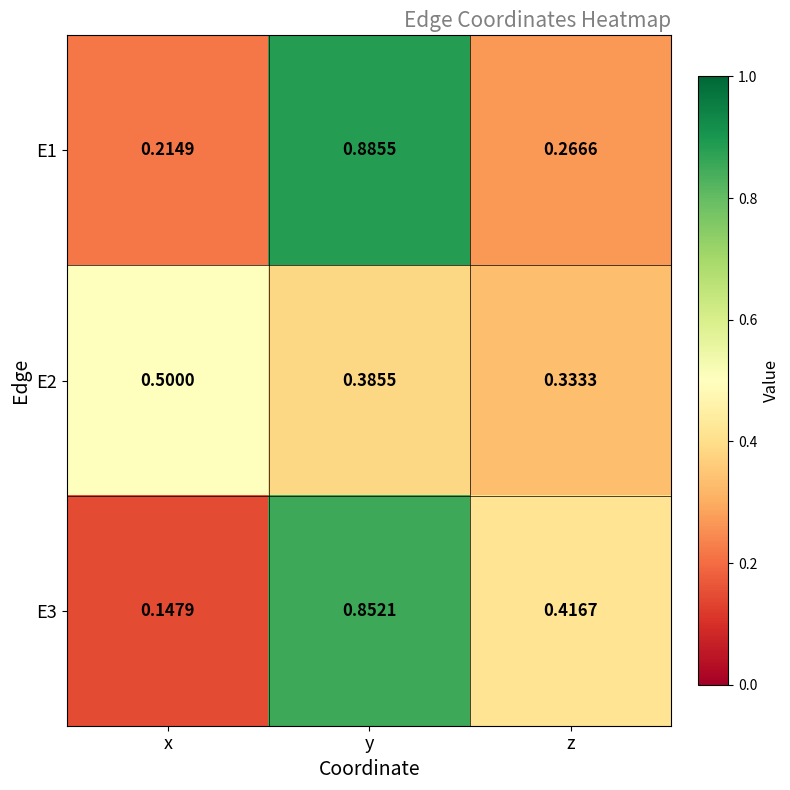

Which series has the largest total across all categories?

E3